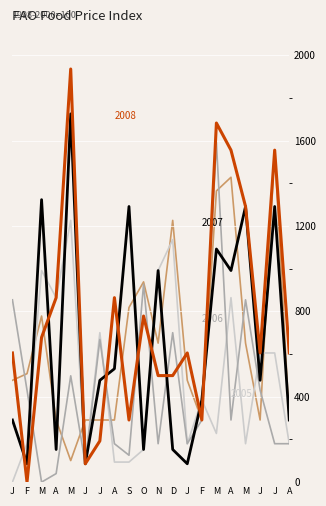

How many lines are shown in the chart?

5